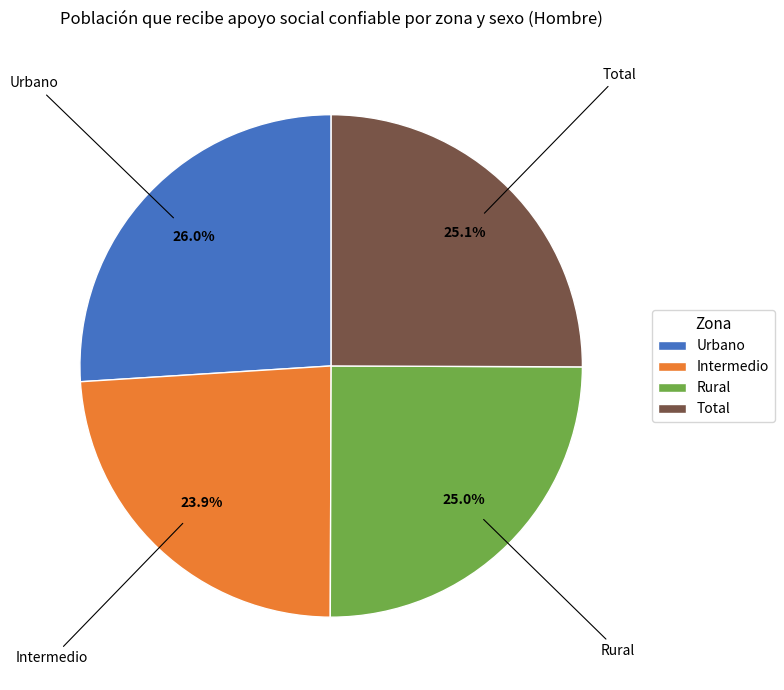

To the nearest percent, what portion does Total represent?

25%